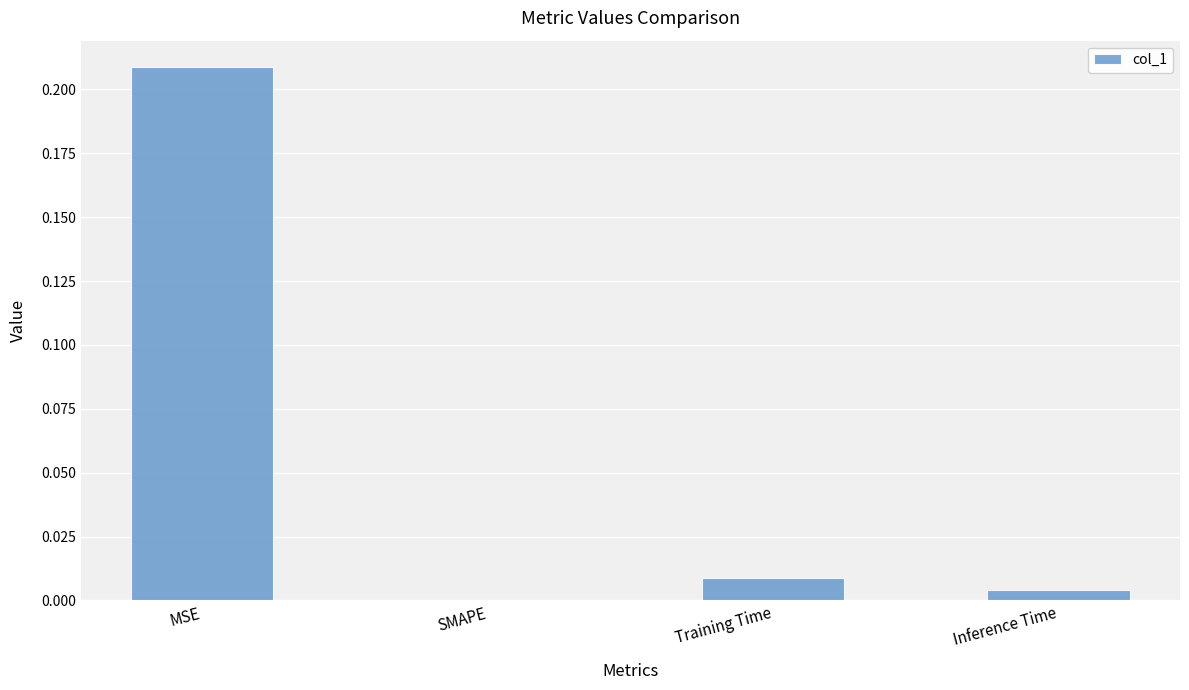

Is it true that the value at MSE is 0.0?

False